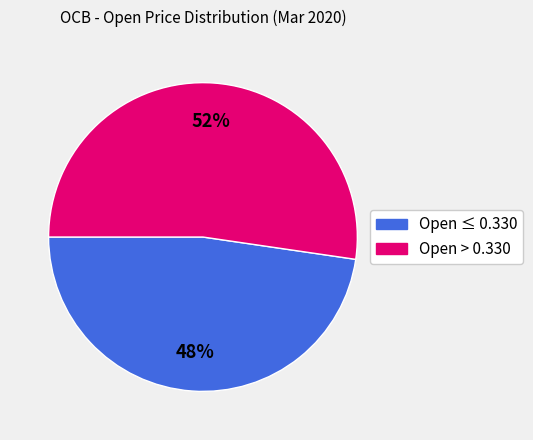

To the nearest percent, what is the average slice percentage?

50%